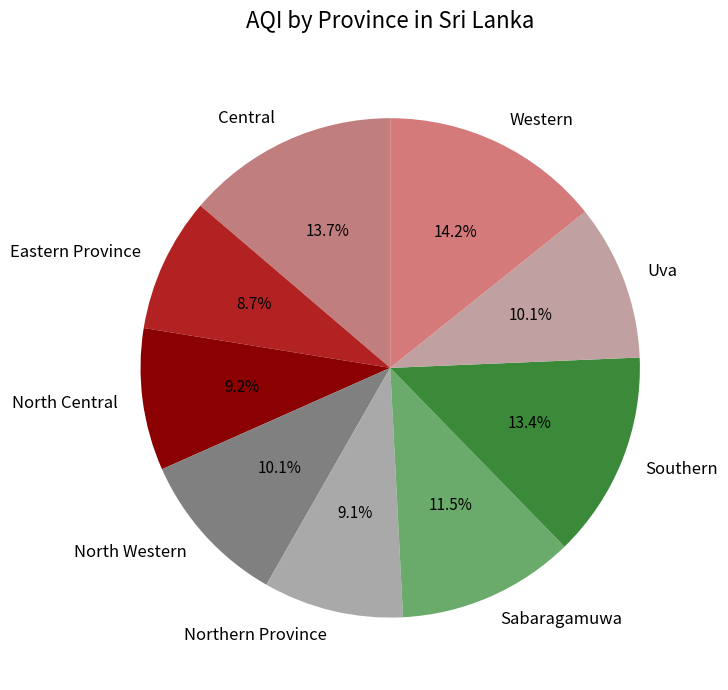

Which category has the biggest portion of the pie?

Western